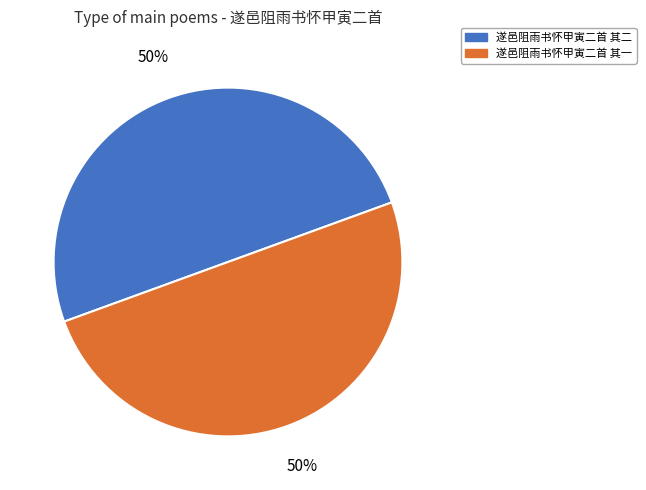

What is the ratio of the value at 遂邑阻雨书怀甲寅二首 其二 to the value at 遂邑阻雨书怀甲寅二首 其一?

1.0